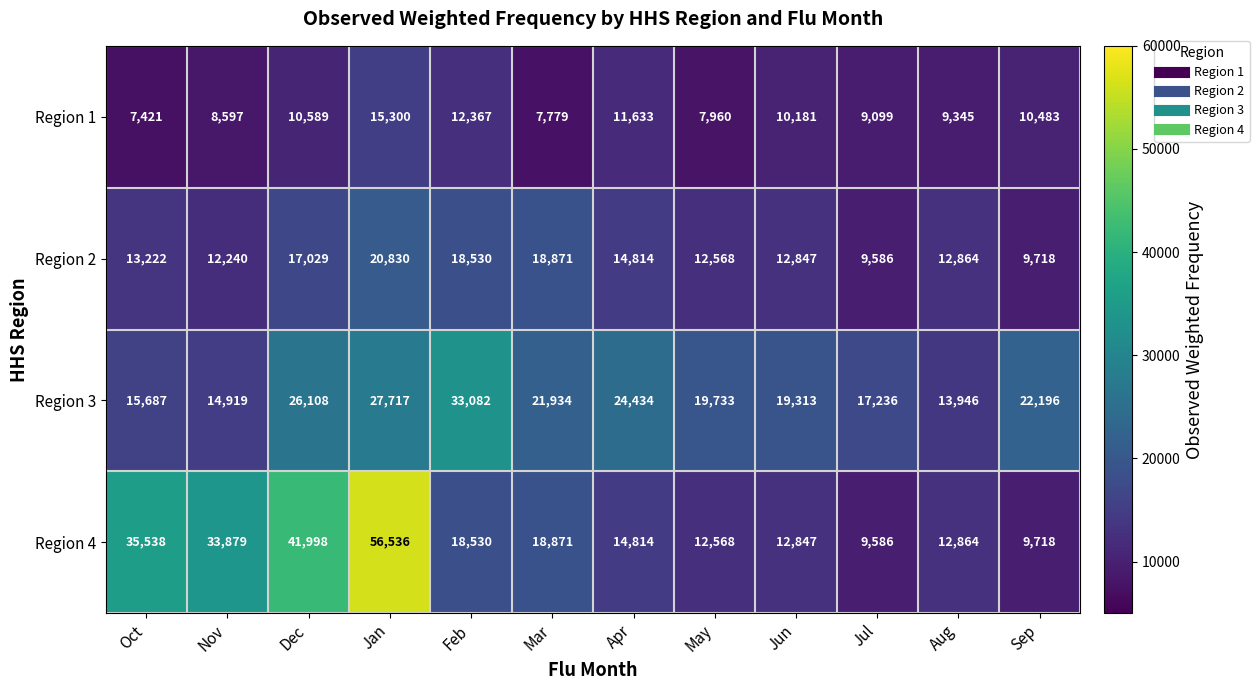

What is the approximate value of Region 3 at Jan?

27717